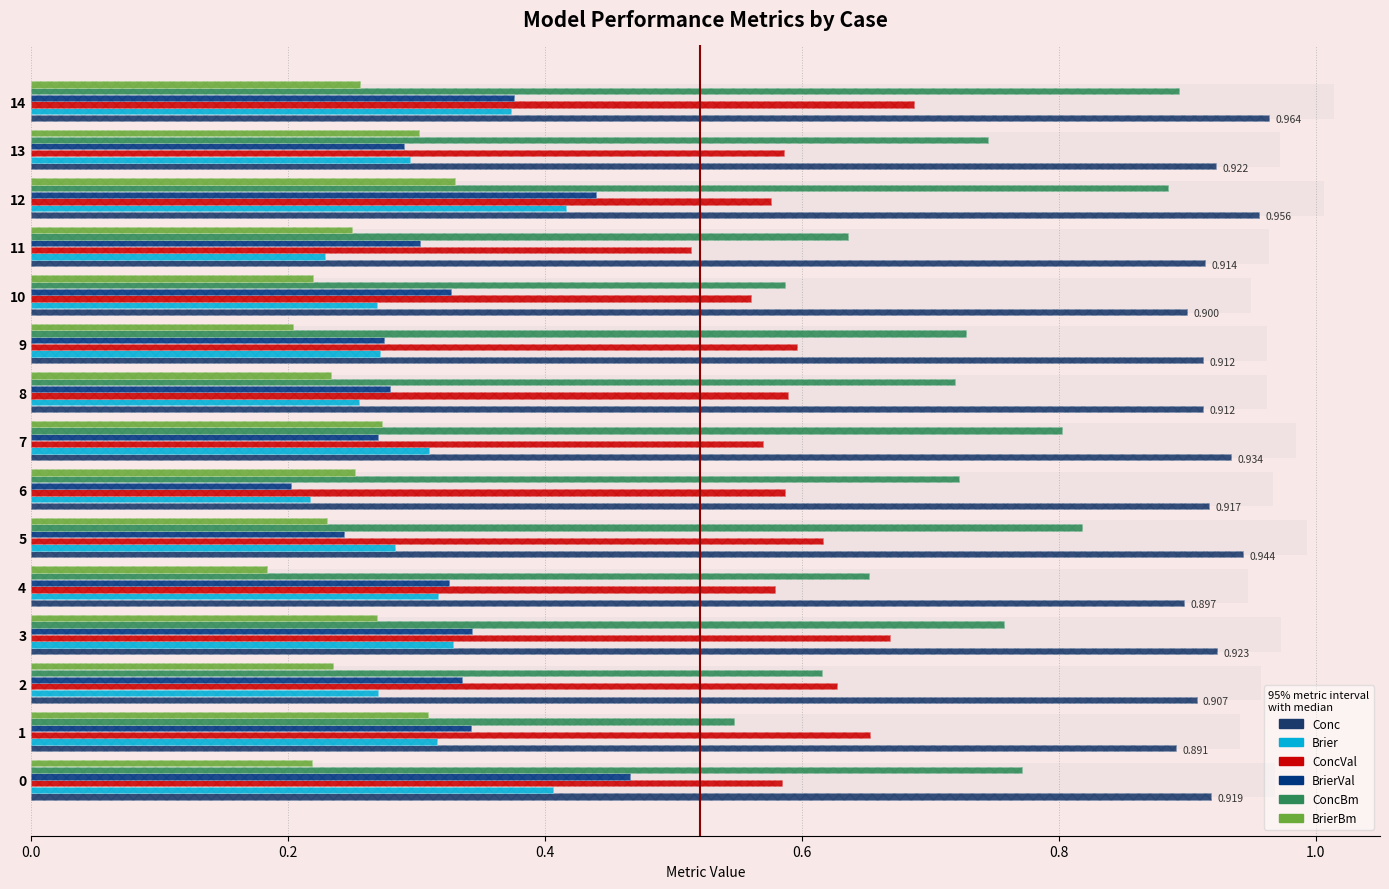

Which series changed the most between 2 and 7?

ConcBm